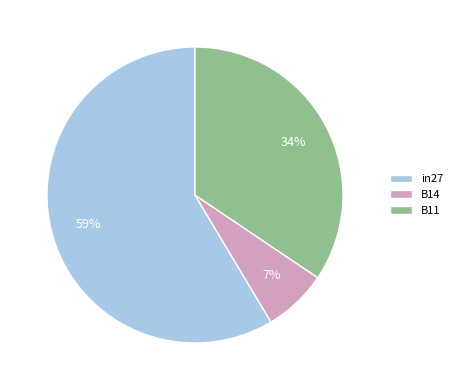

To the nearest percent, what is the combined percentage of B14 and in27?

66%